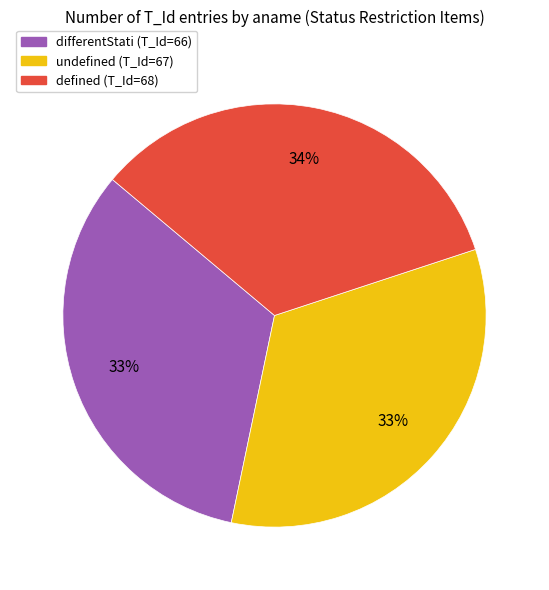

What percentage is the differentStati slice, to the nearest percent?

33%